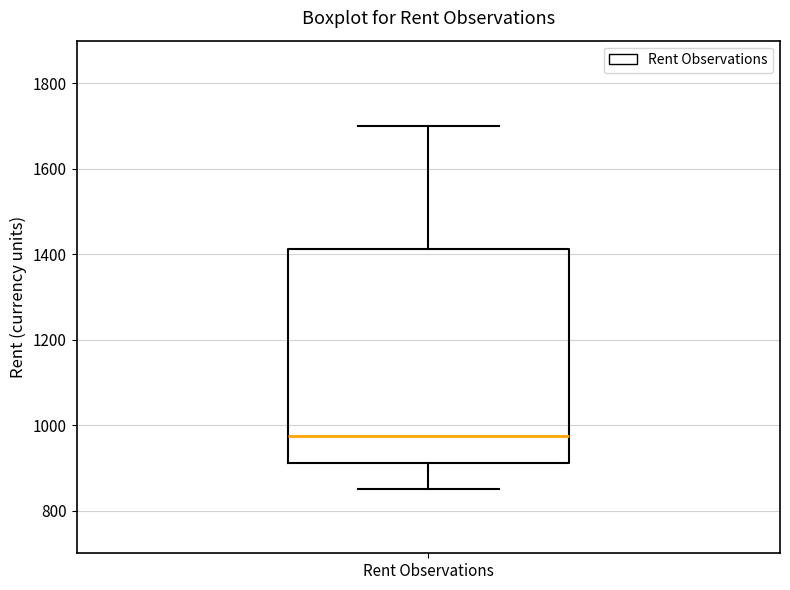

Transcribe this box plot: give where the median line is, the range the box spans, and where the two whiskers end, as read against the y-axis. The values are not printed on the chart, so give them approximately, as read against the axis.

median 980, box 920 to 1420, whiskers 860 to 1700